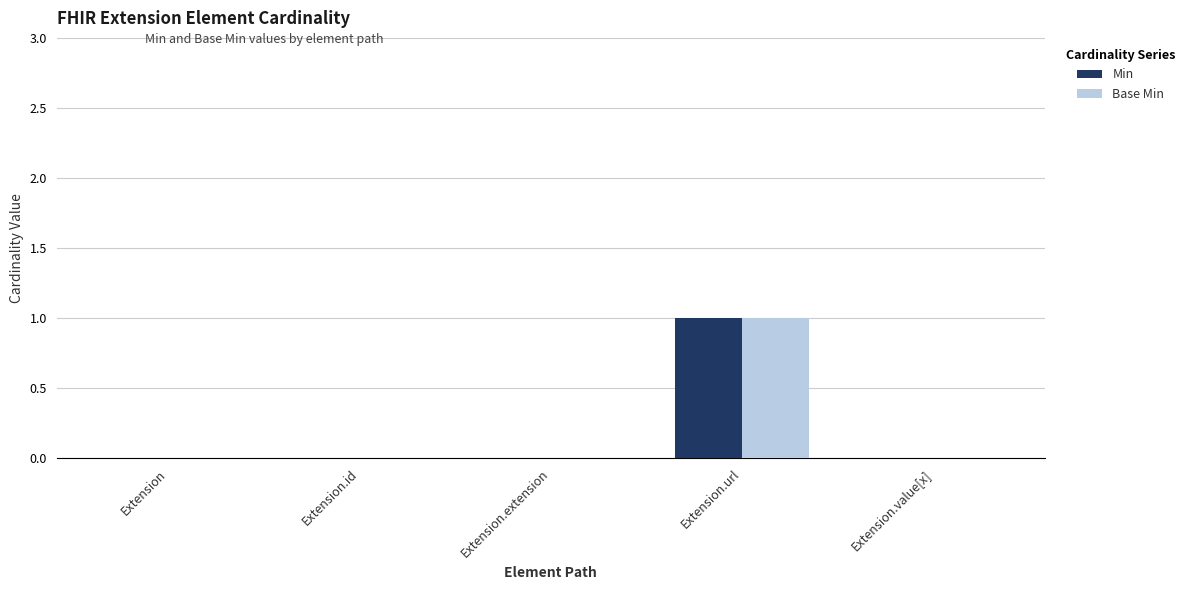

How many groups of bars are there?

5